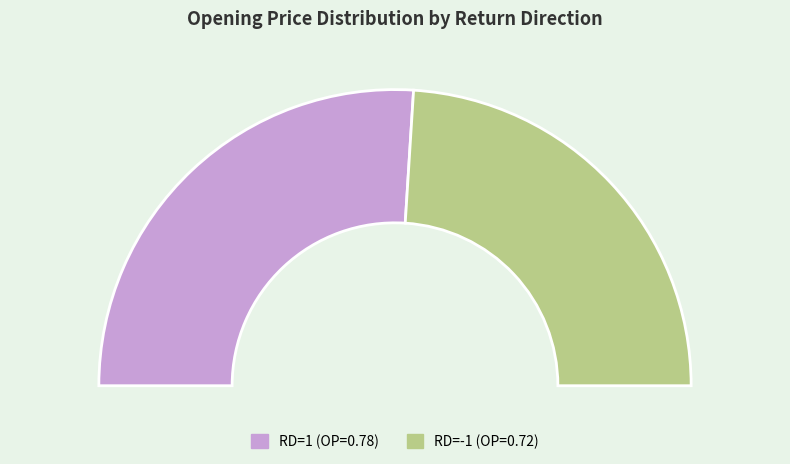

Between 1 and -1, which is larger?

1